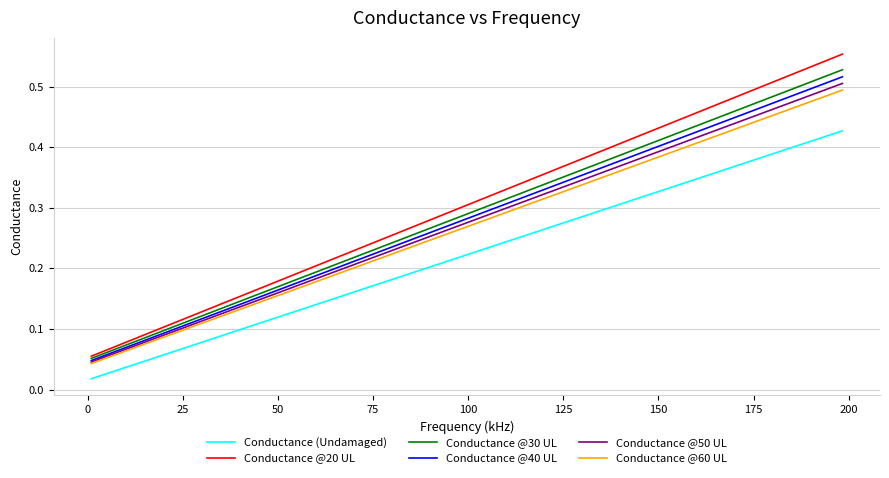

Which series has the largest range (max minus min)?

Conductance @20 UL